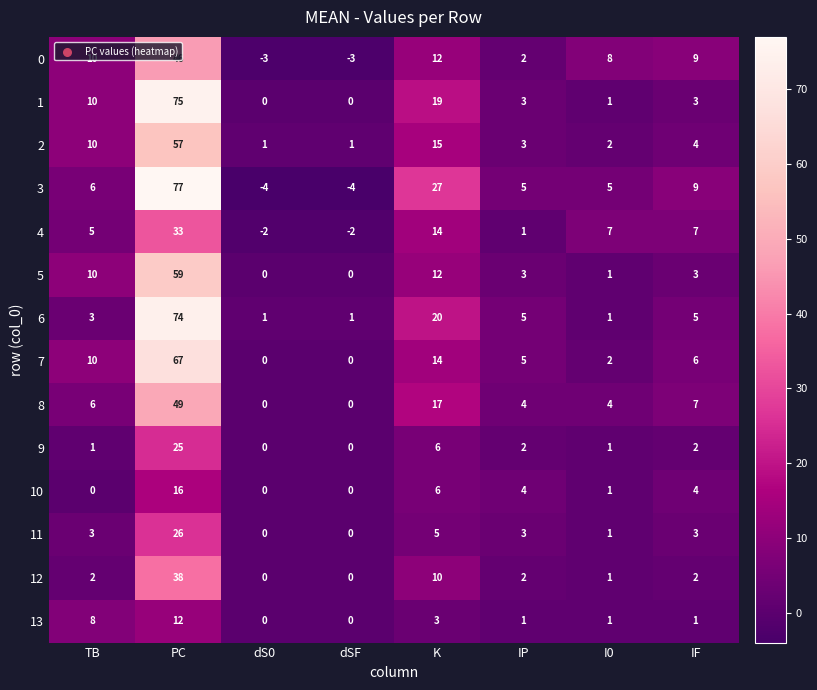

Rank the series by their maximum value, from highest to lowest.

3, 1, 6, 7, 5, 2, 8, 0, 12, 4, 11, 9, 10, 13